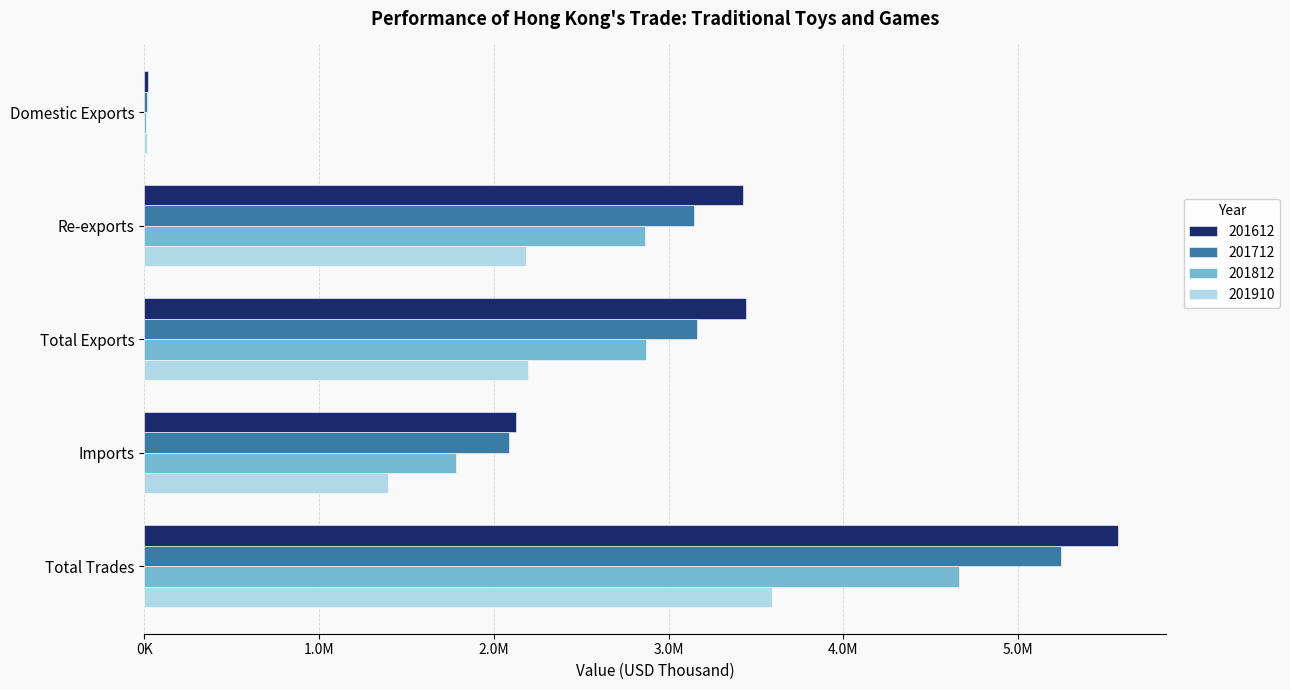

What are all the series names shown in the legend?

201612, 201712, 201812, 201910